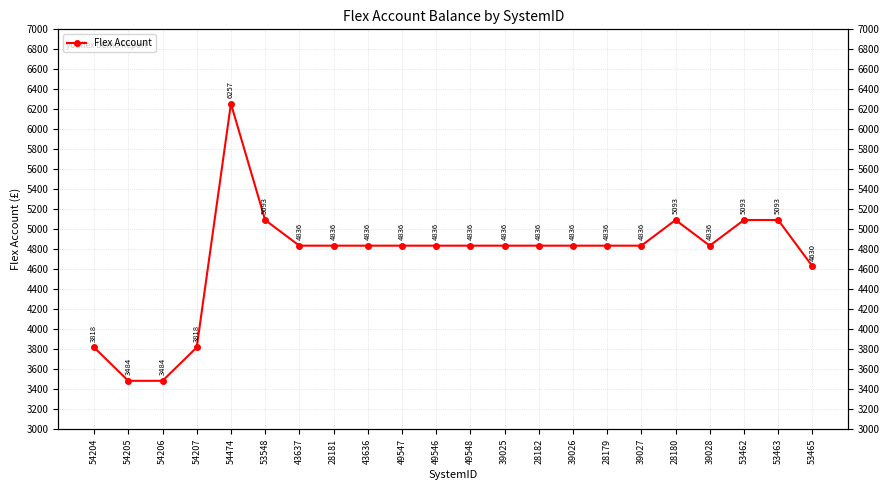

How many series are shown in this chart?

1